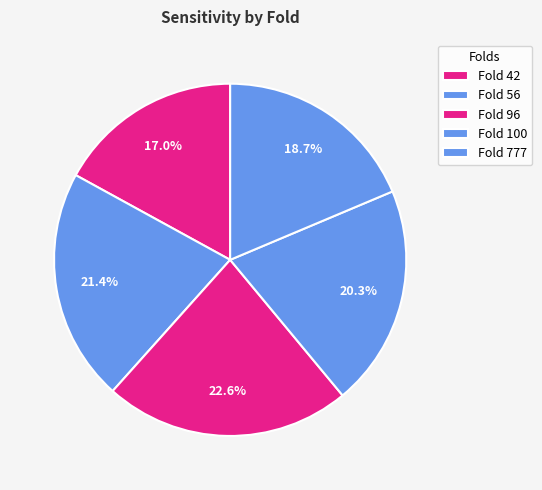

Count the number of slices in the pie.

5